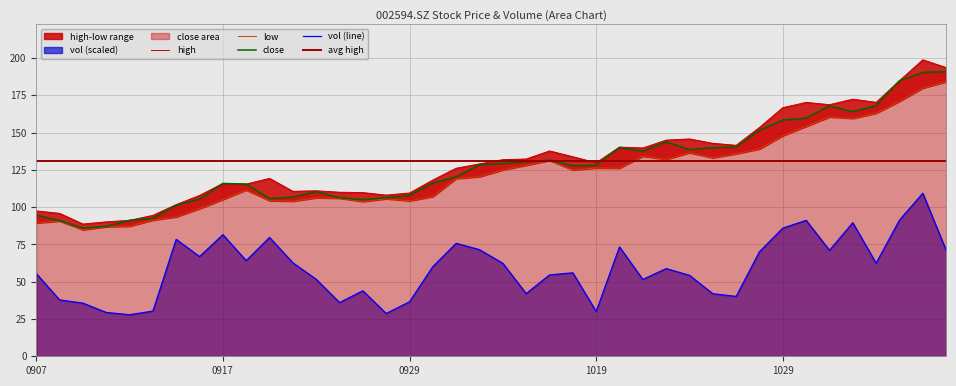

What is the difference between the low values at 20201028 and 20201021?

4.9